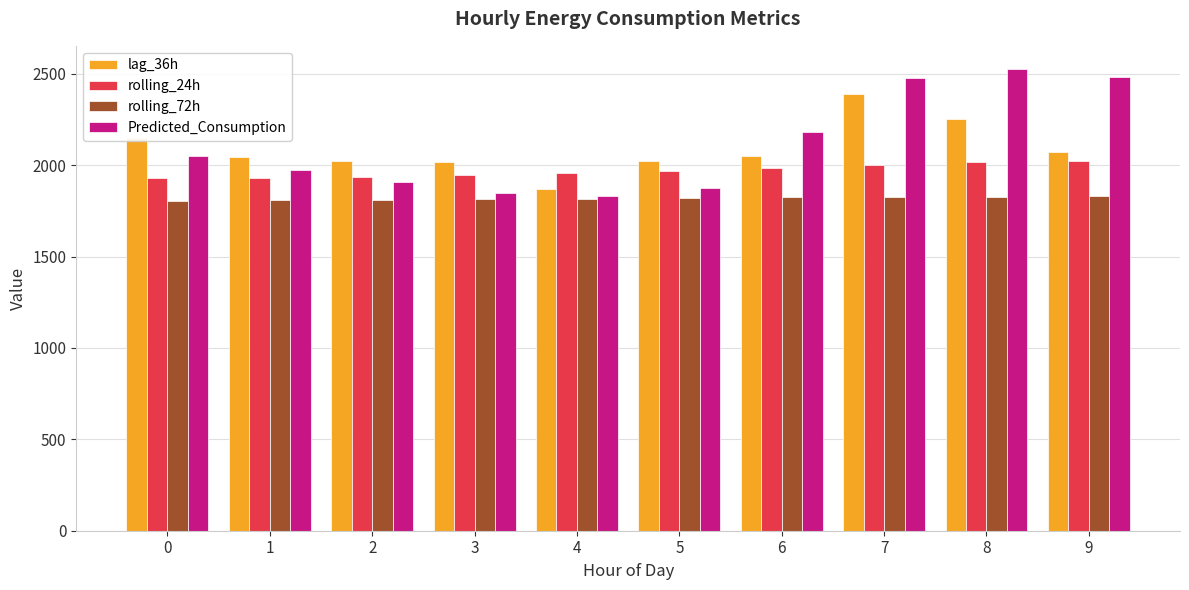

At how many categories does at least one series exceed 2250?

3